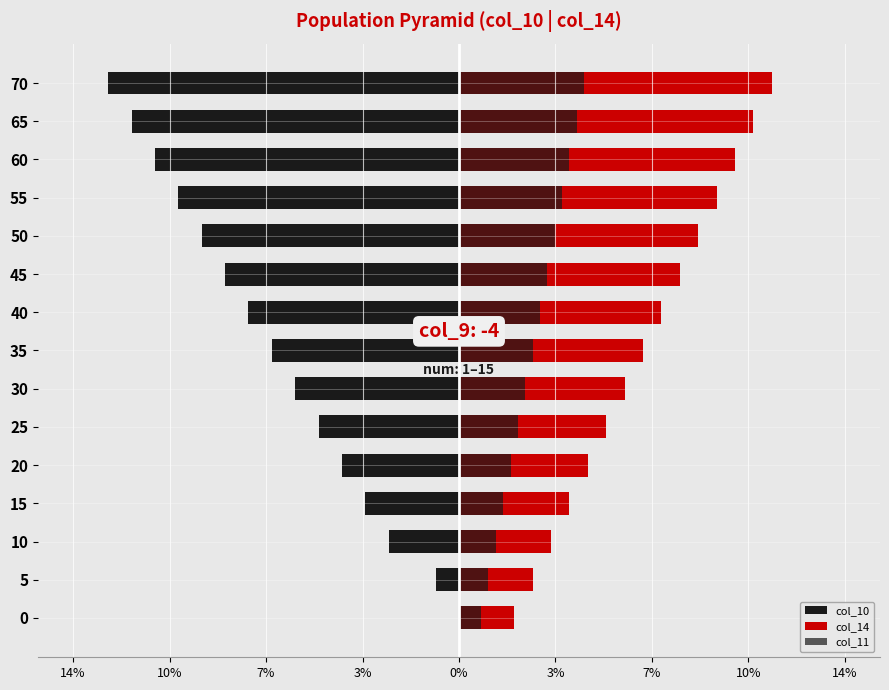

What is the approximate value of col_11 at 60?

4.0